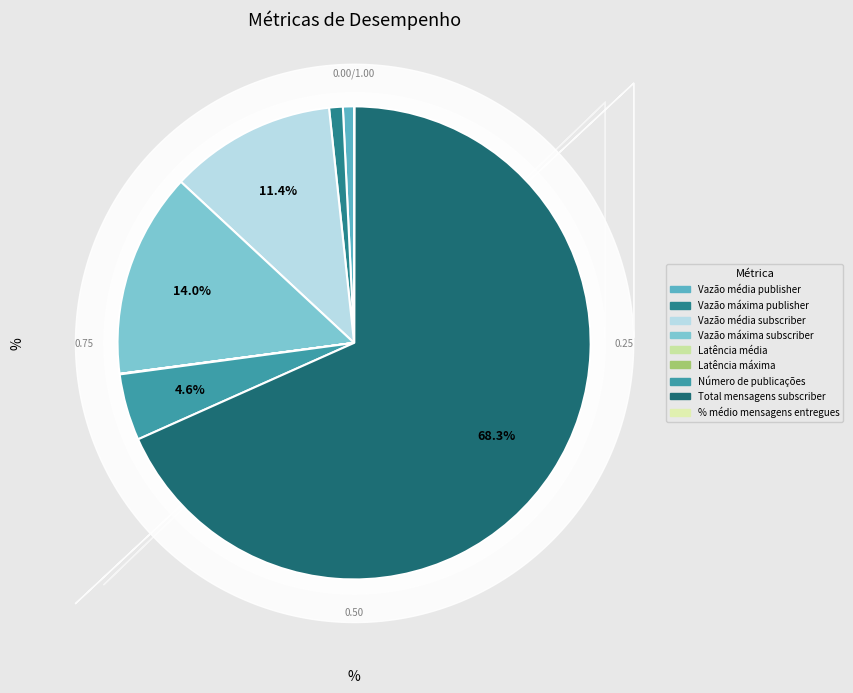

Which has a higher value, Vazão média publisher or Vazão máxima publisher?

Vazão máxima publisher